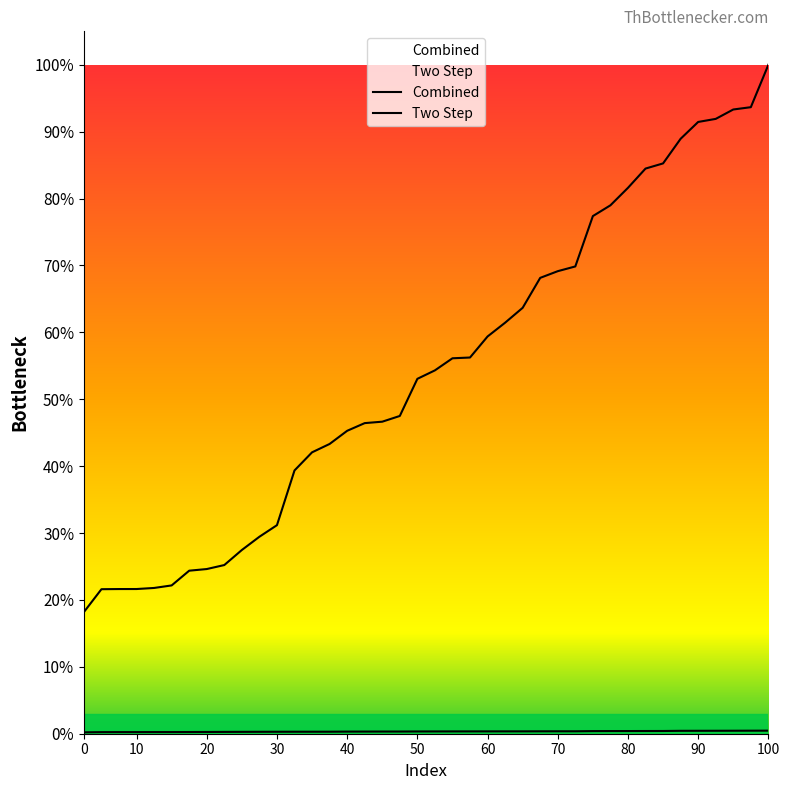

What are all the series names shown in the legend?

Combined, Two Step